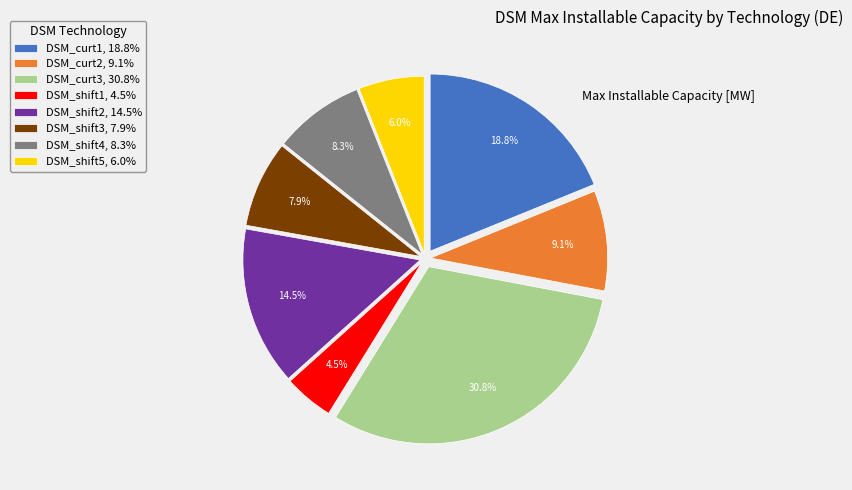

To the nearest percent, what is the combined percentage of DSM_curt1 and DSM_shift1?

23%